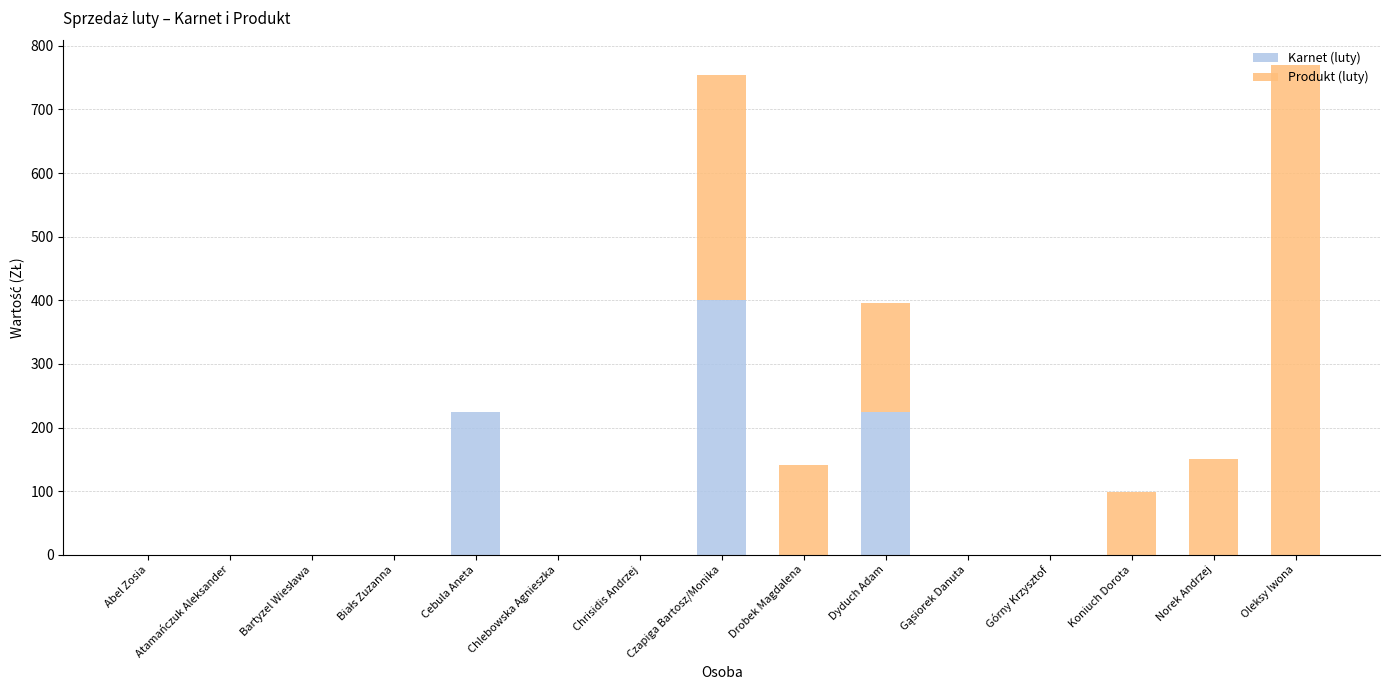

True or false: Karnet (luty) has a value of 263 at Abel Zosia.

False